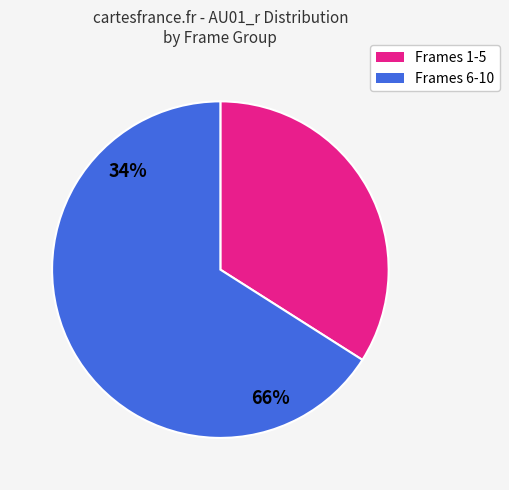

Is there any slice that represents more than half of the pie?

Yes